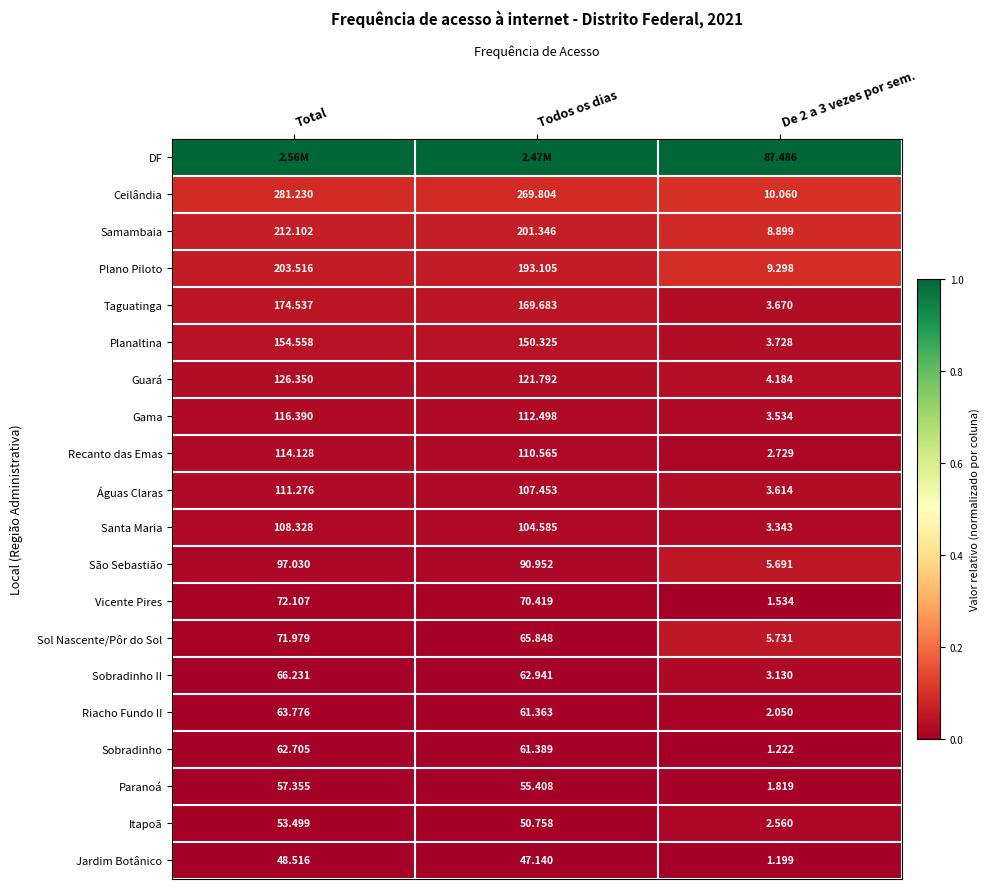

At which label is Águas Claras closest to 57?

Todos os dias